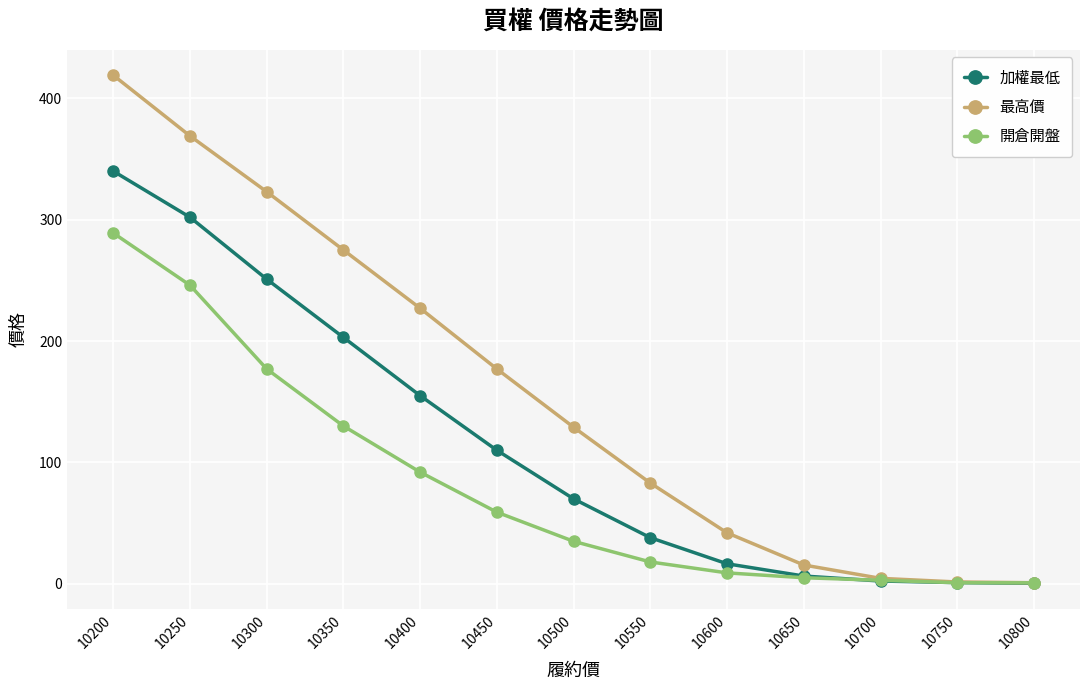

What is the sum of the 最高價 values at 10700 and 10300?

327.5